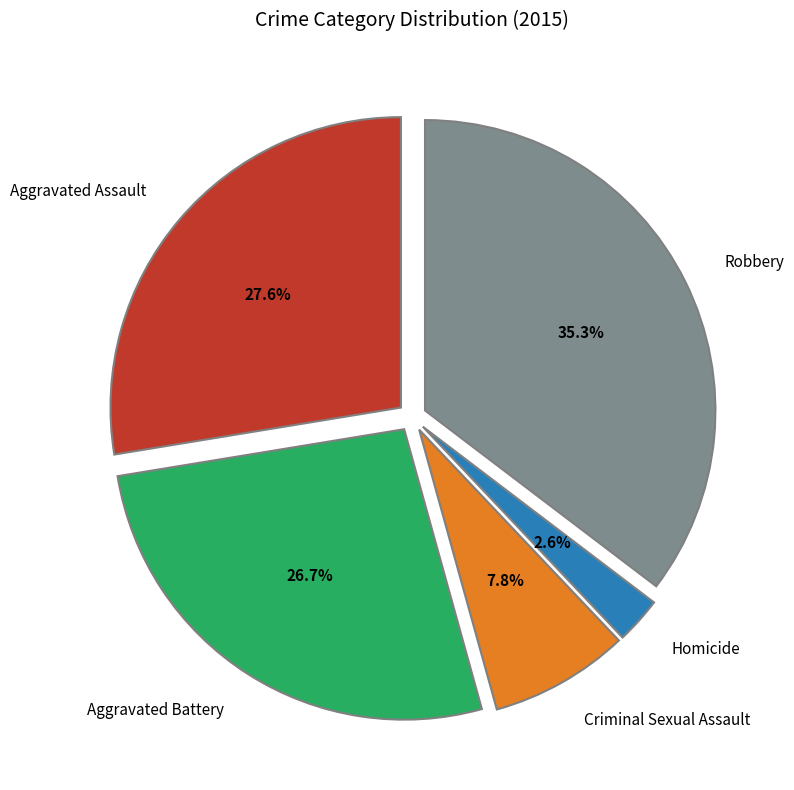

What percentage do Aggravated Battery and Homicide together represent?

29.3%